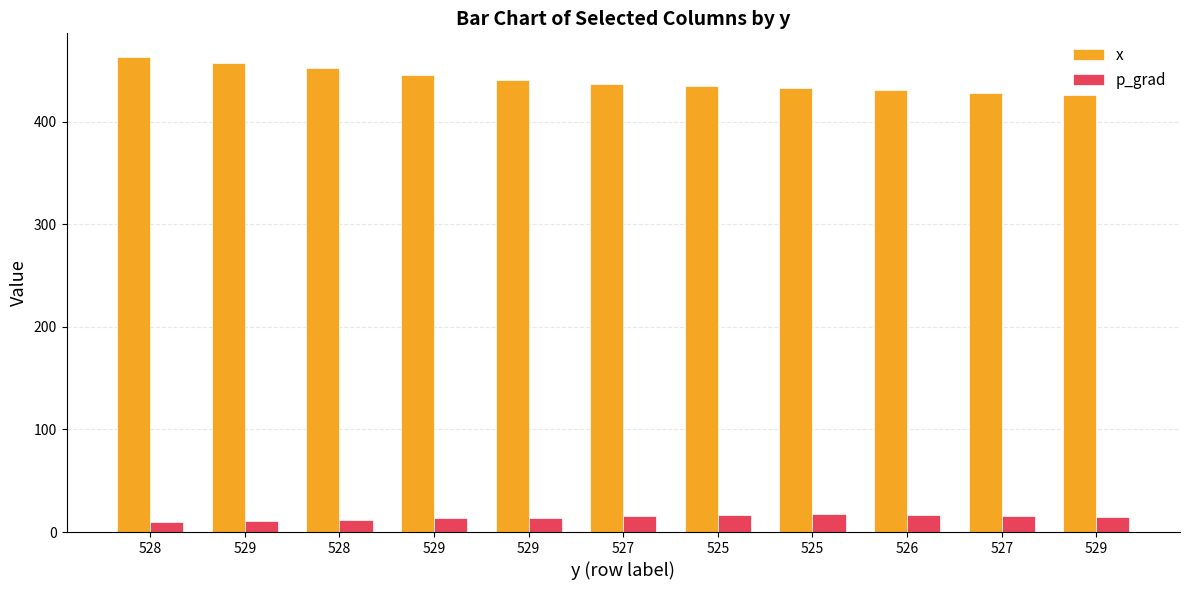

Which series has the largest total across all categories?

x